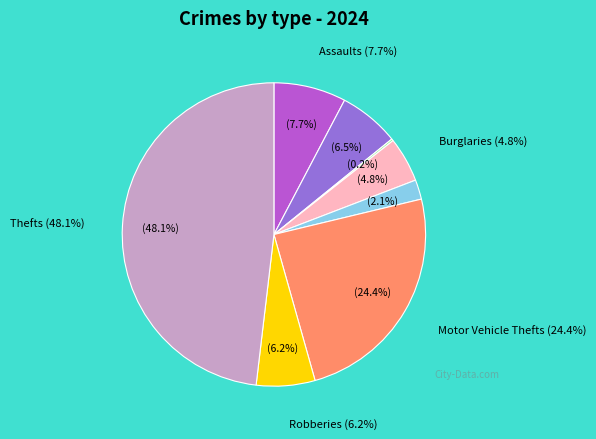

Is there any slice that represents more than half of the pie?

No